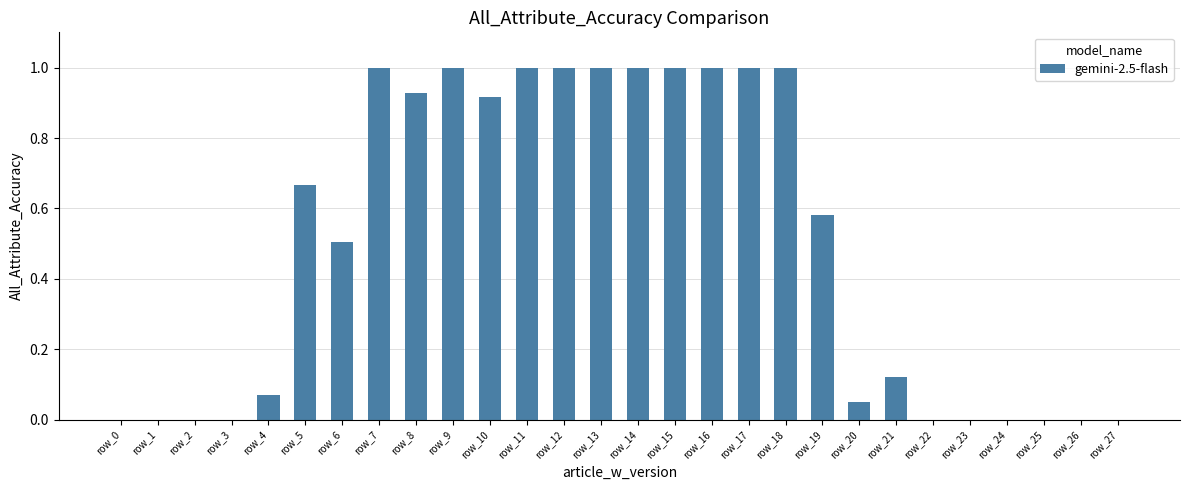

What is the greatest value displayed?

1.0